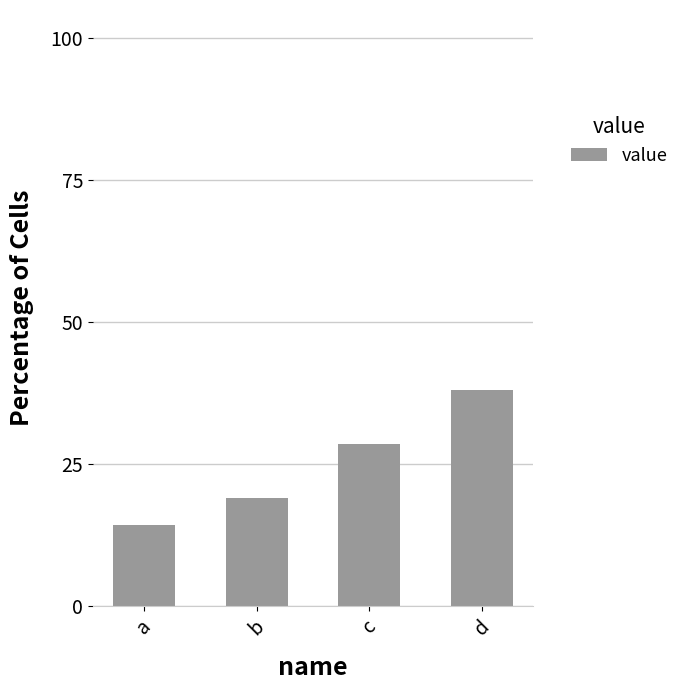

How many values exceed 28?

2